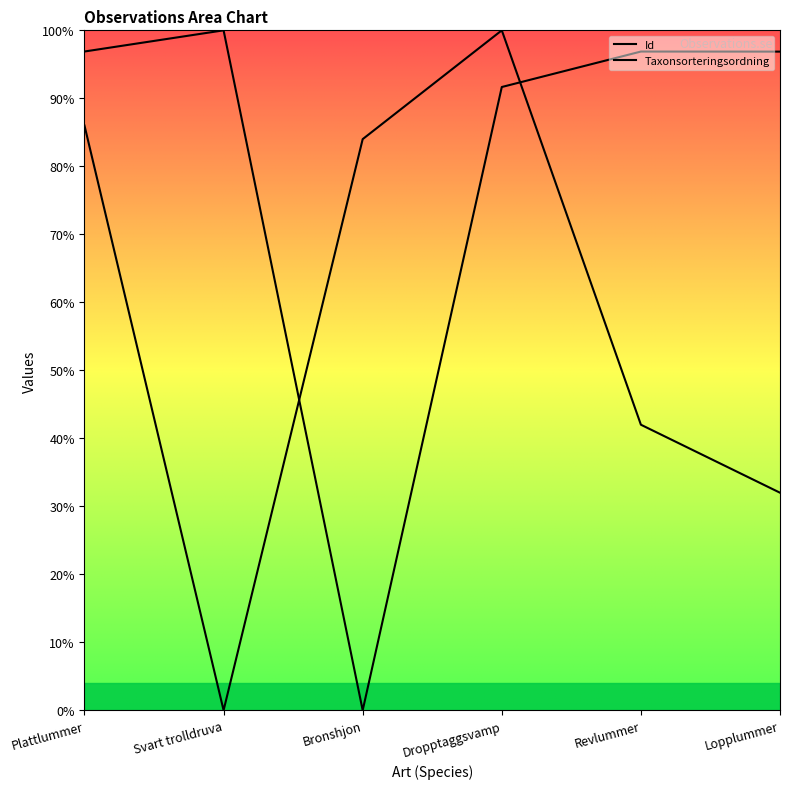

Where do Taxonsorteringsordning and Id first cross each other?

Svart trolldruva and Bronshjon